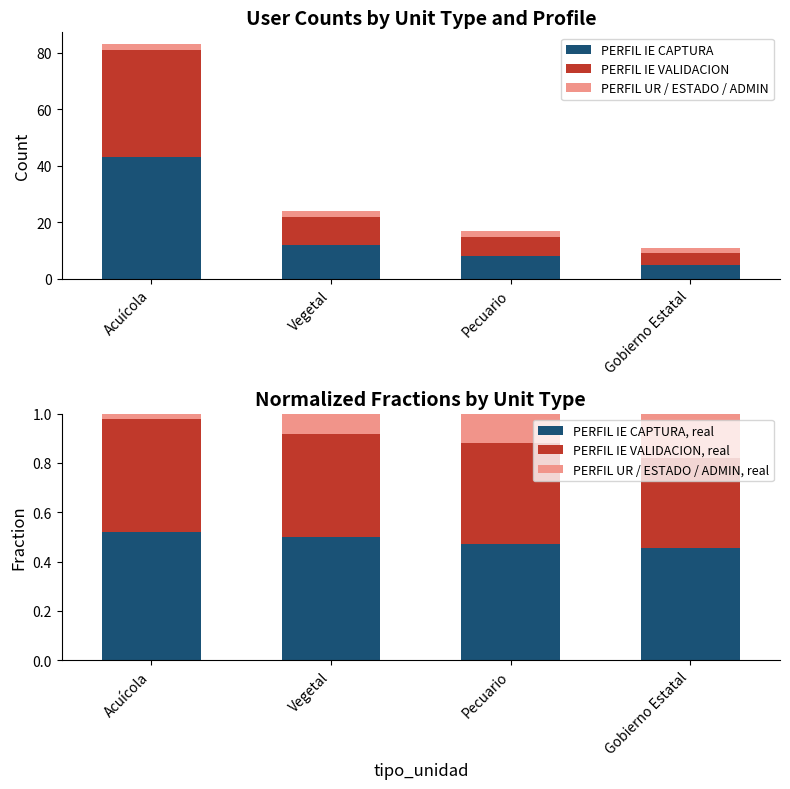

At which category is the sum across all series the highest?

Acuícola